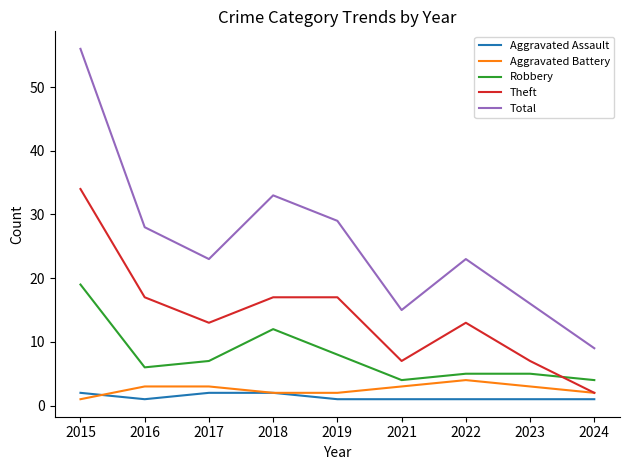

The value of Aggravated Assault at 2017 is 2. True or false?

True